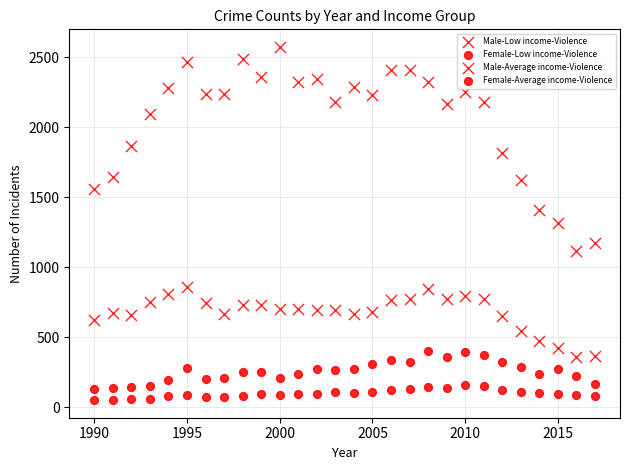

How many points are shown in the scatter plot?

112